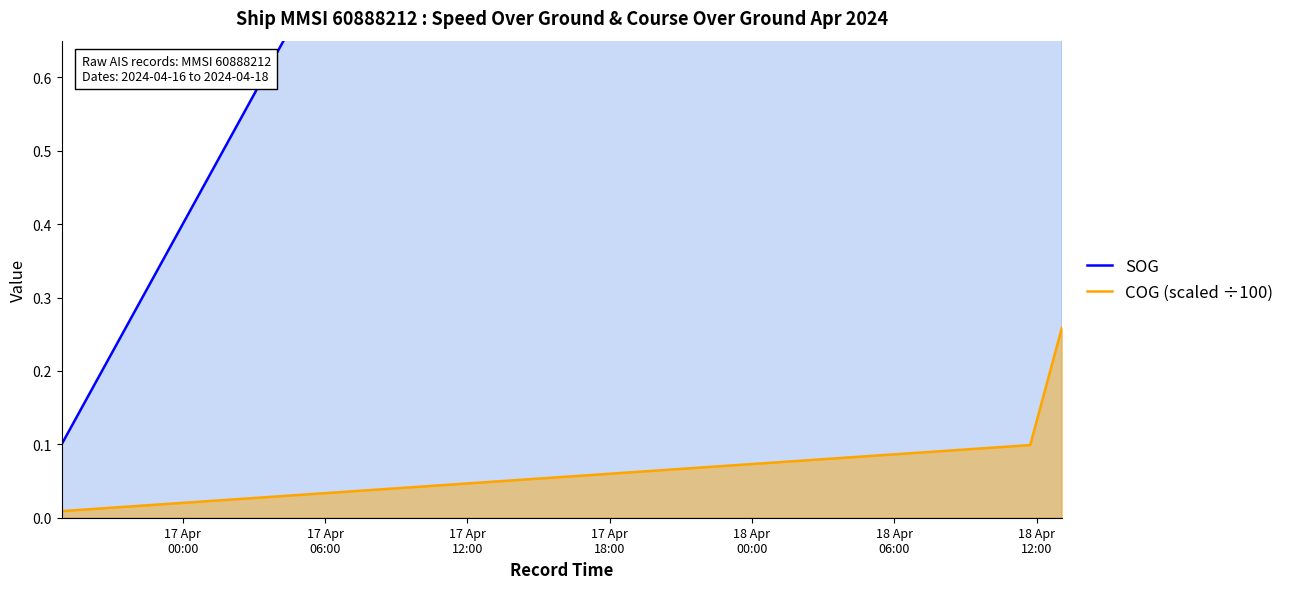

List the series in order of their peak value, lowest first.

COG (scaled ÷100), SOG